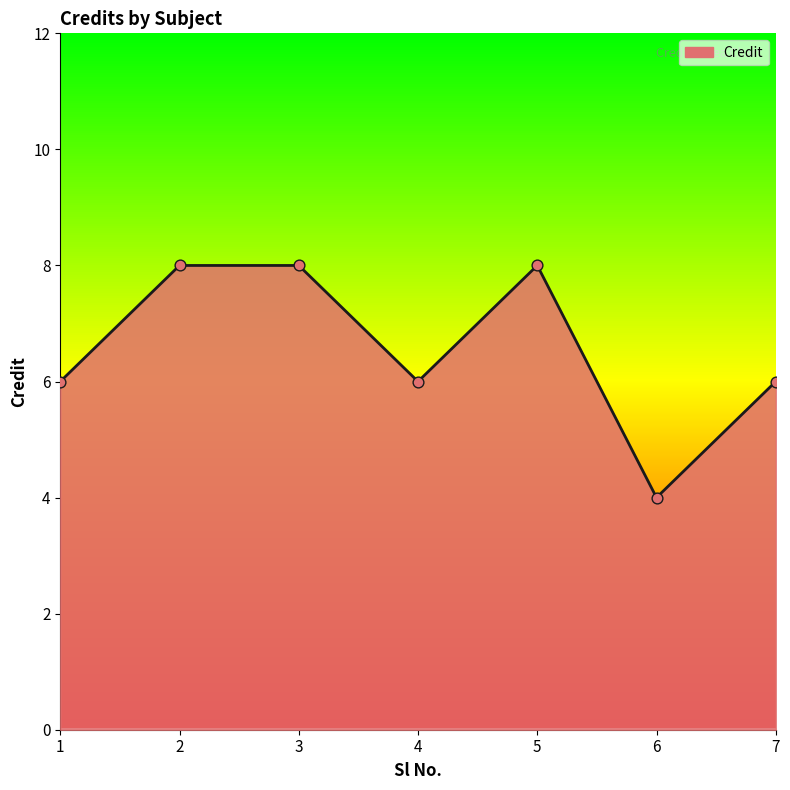

Between 7 and 2, which is larger?

2